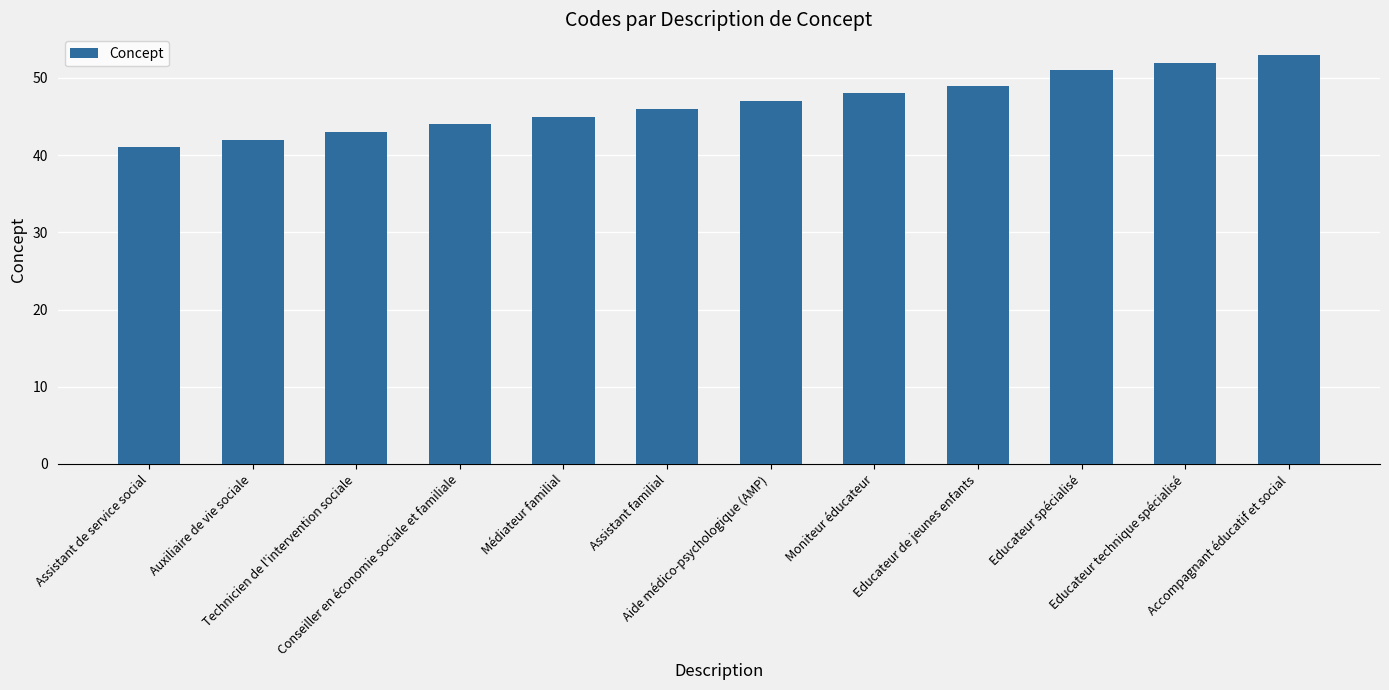

Reading left to right, transcribe all the data shown in this chart.

41	42	43	44	45	46	47	48	49	51	52	53